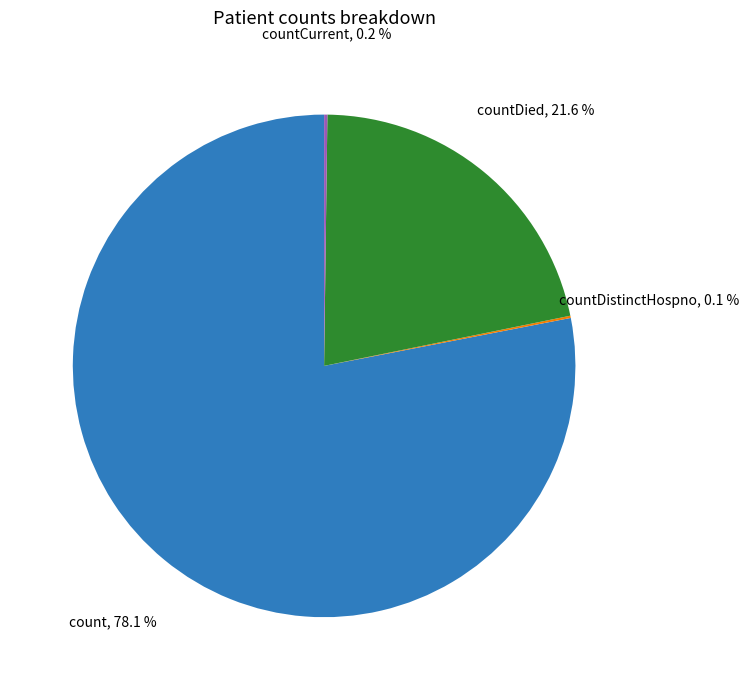

Does count account for over 50% of the chart?

Yes